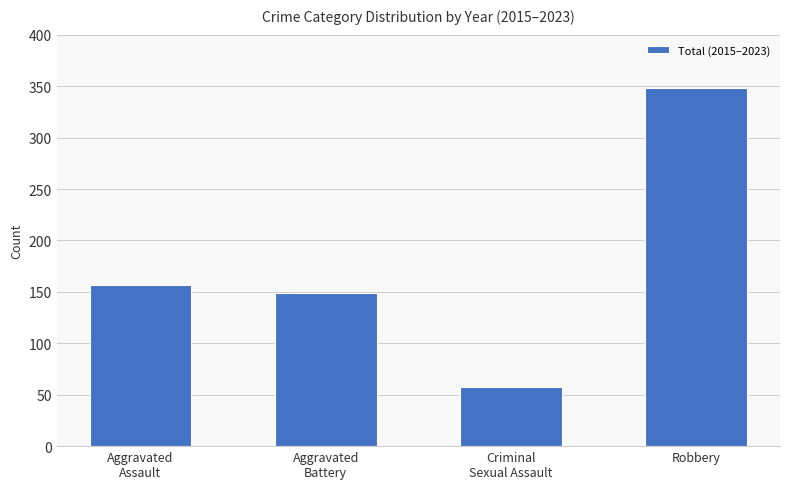

What is the change in value from Aggravated
Assault to Aggravated
Battery?

-8